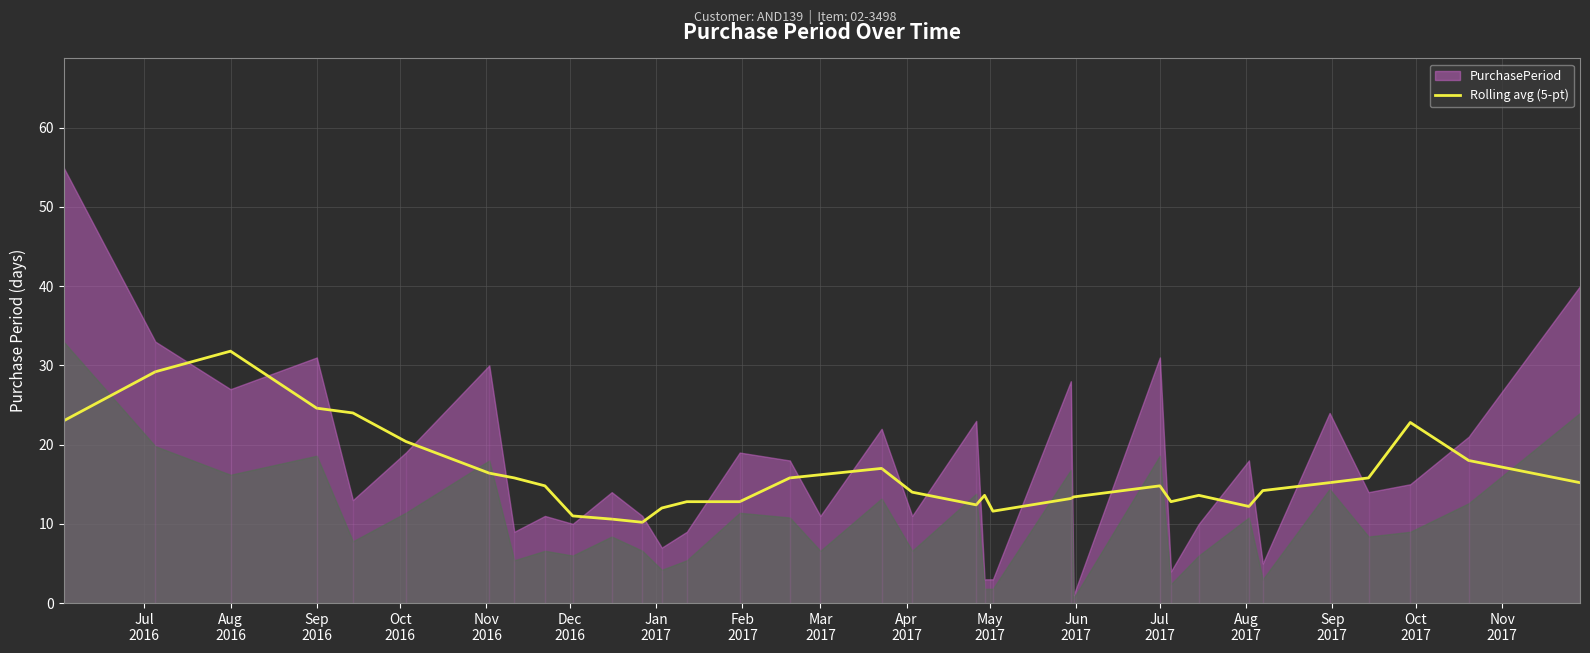

Reading right to left, what are all the values shown in this chart?

15.2	18.0	22.8	15.8	15.2	14.2	12.2	13.6	12.8	14.8	13.4	13.2	11.6	13.6	12.4	14.0	17.0	16.2	15.8	12.8	12.8	12.0	10.2	10.6	11.0	14.8	15.8	16.4	20.4	24.0	24.6	31.8	29.2	23.0